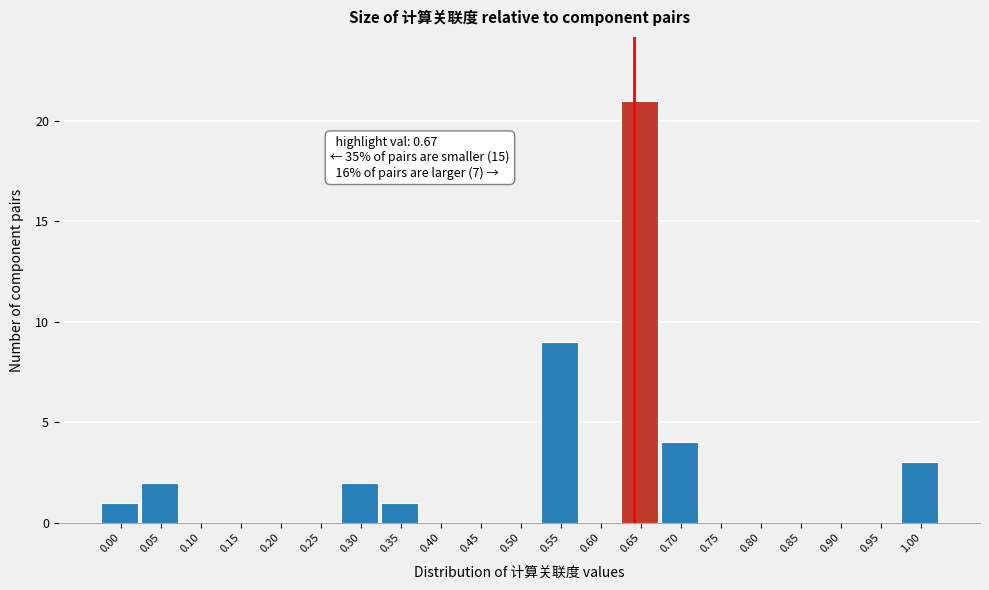

Reading left to right, extract all data points from this chart.

0.00=1	0.05=2	0.10=0	0.15=0	0.20=0	0.25=0	0.30=2	0.35=1	0.40=0	0.45=0	0.50=0	0.55=9	0.60=0	0.65=21	0.70=4	0.75=0	0.80=0	0.85=0	0.90=0	0.95=0	1.00=3